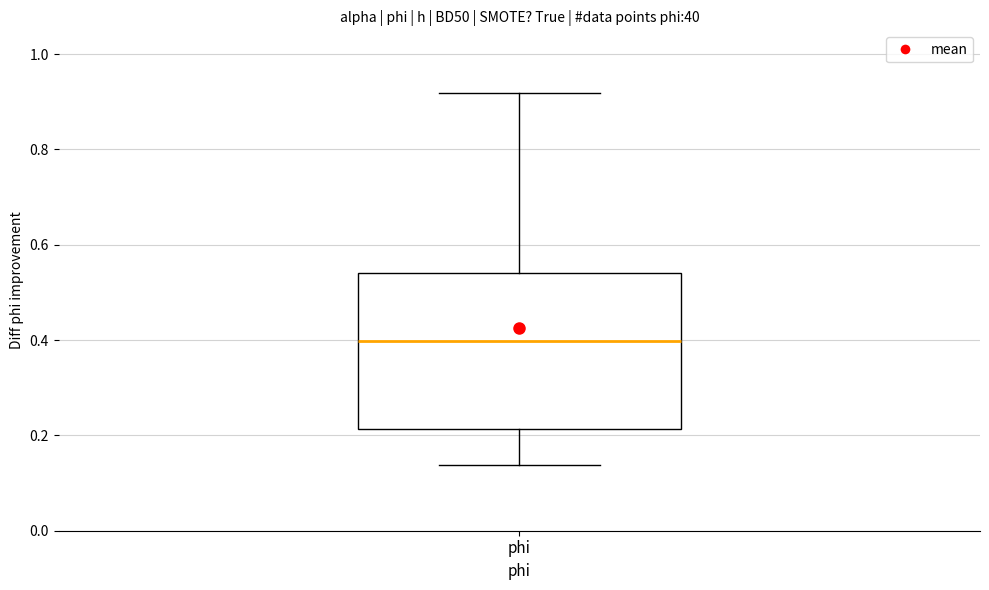

Transcribe this box plot: give where the median line is, the range the box spans, and where the two whiskers end, as read against the y-axis. The values are not printed on the chart, so give them approximately, as read against the axis.

median 0.40, box 0.22 to 0.54, whiskers 0.14 to 0.92